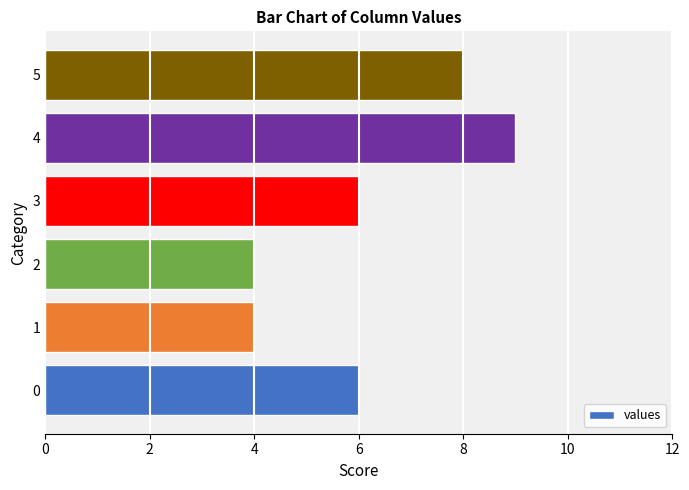

Reading bottom to top, list all the values displayed in this chart.

0=6	1=4	2=4	3=6	4=9	5=8